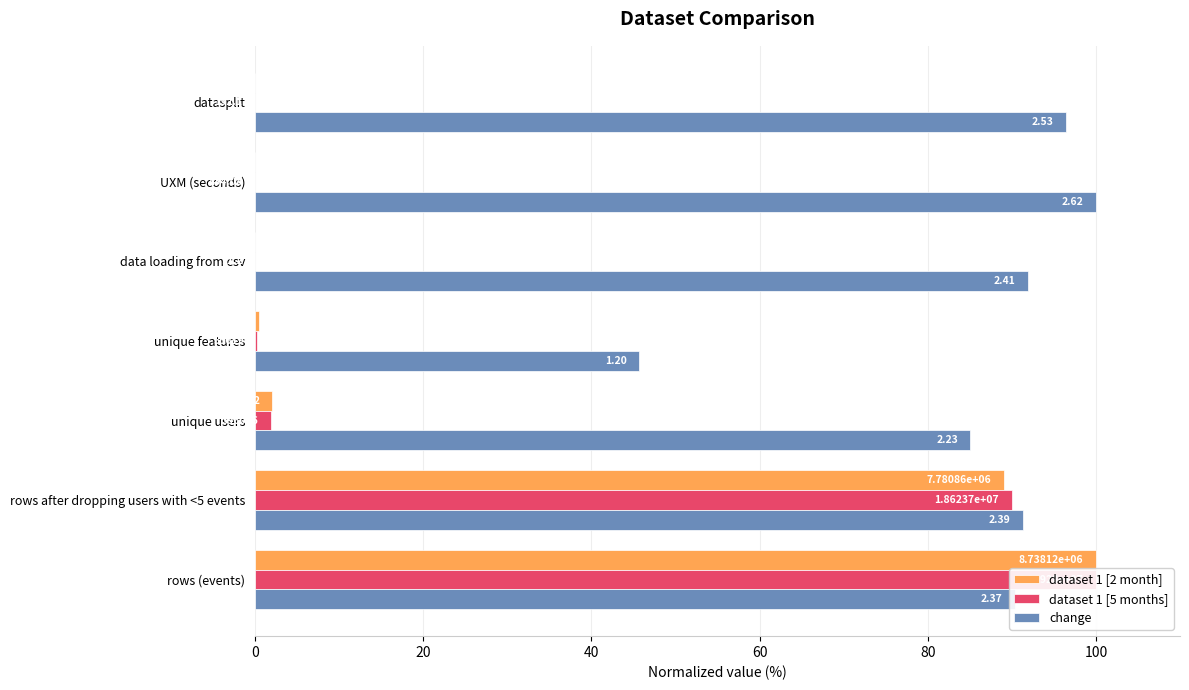

Which series changed the most between unique users and data loading from csv?

change